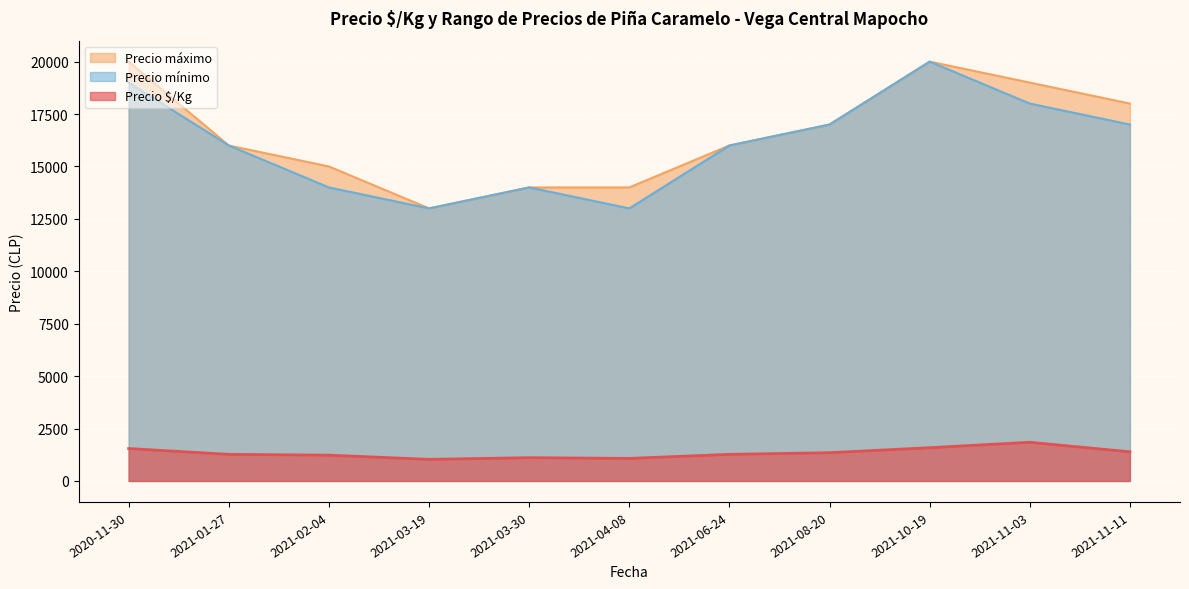

True or false: Precio $/Kg and Precio máximo cross at least once.

False